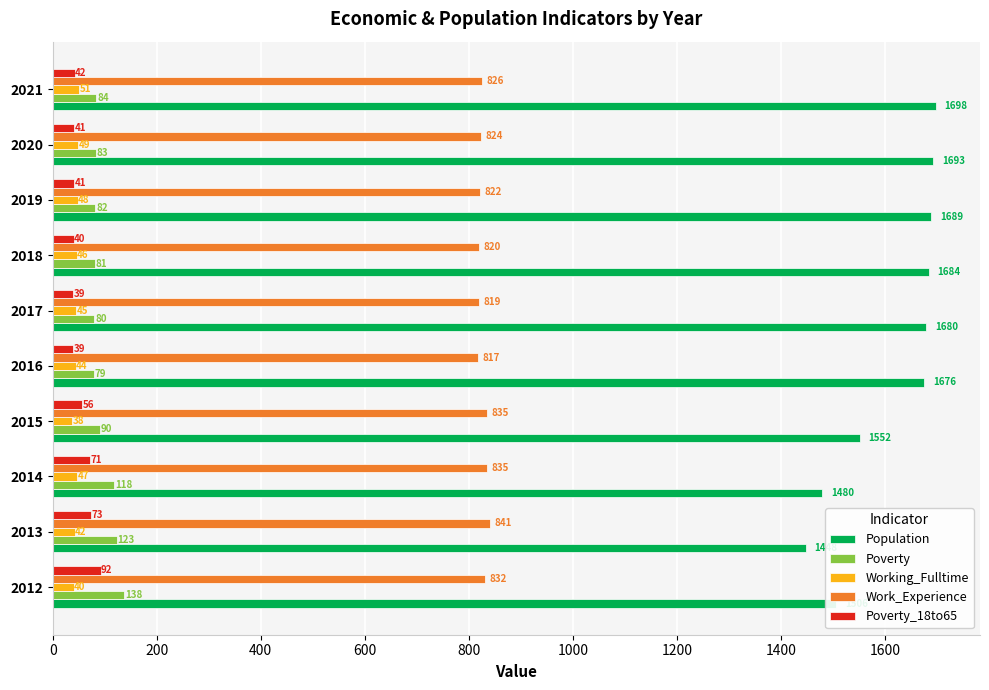

What is the average value of the Poverty series?

96